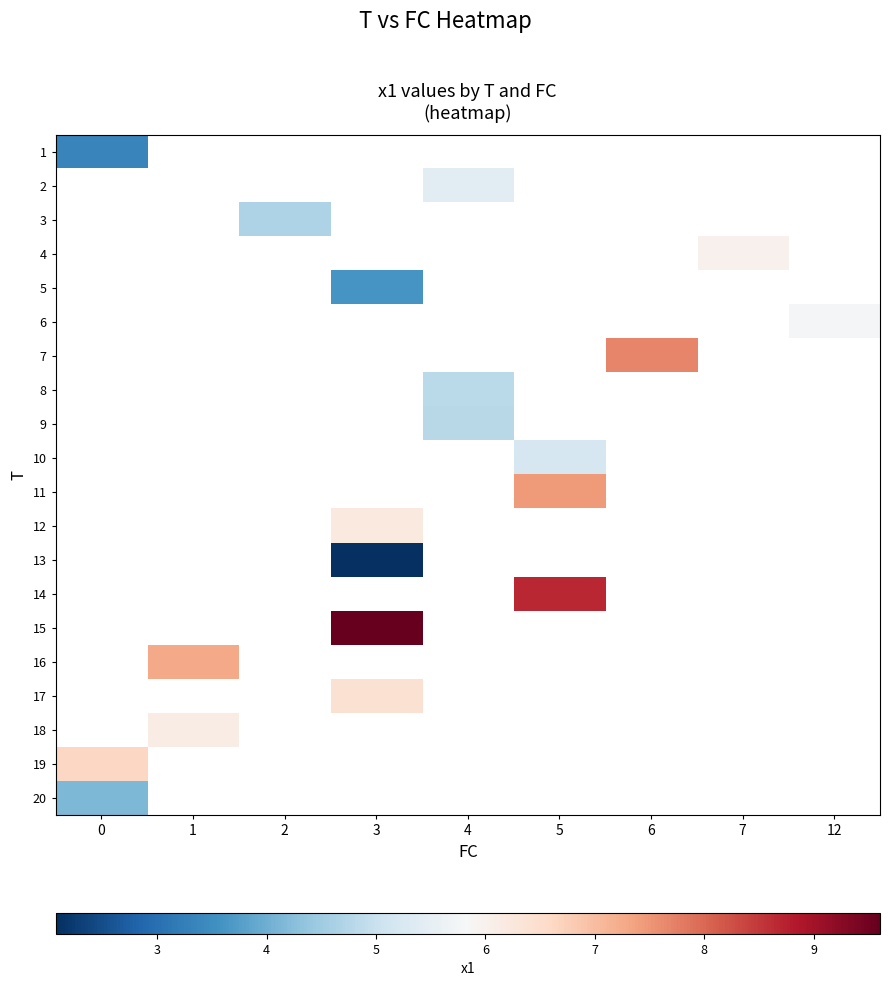

How many categories are shown in the chart?

9